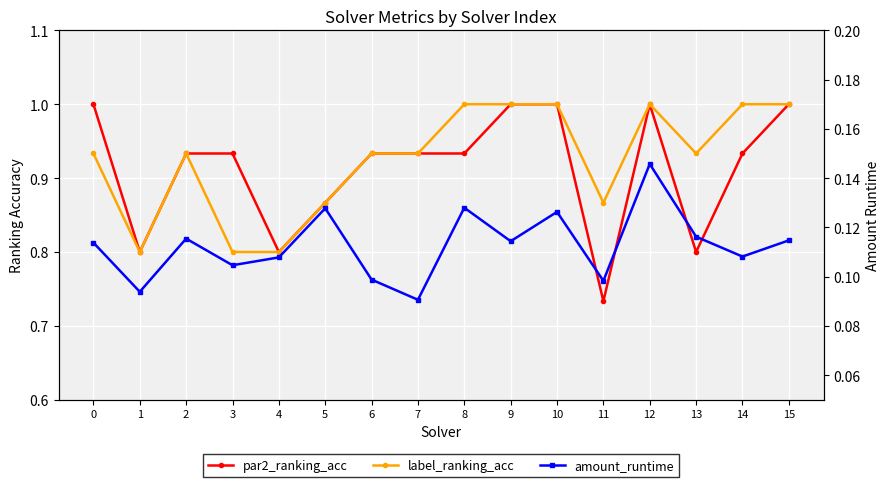

The amount_runtime series shows 0.1 at 14. True or false?

False